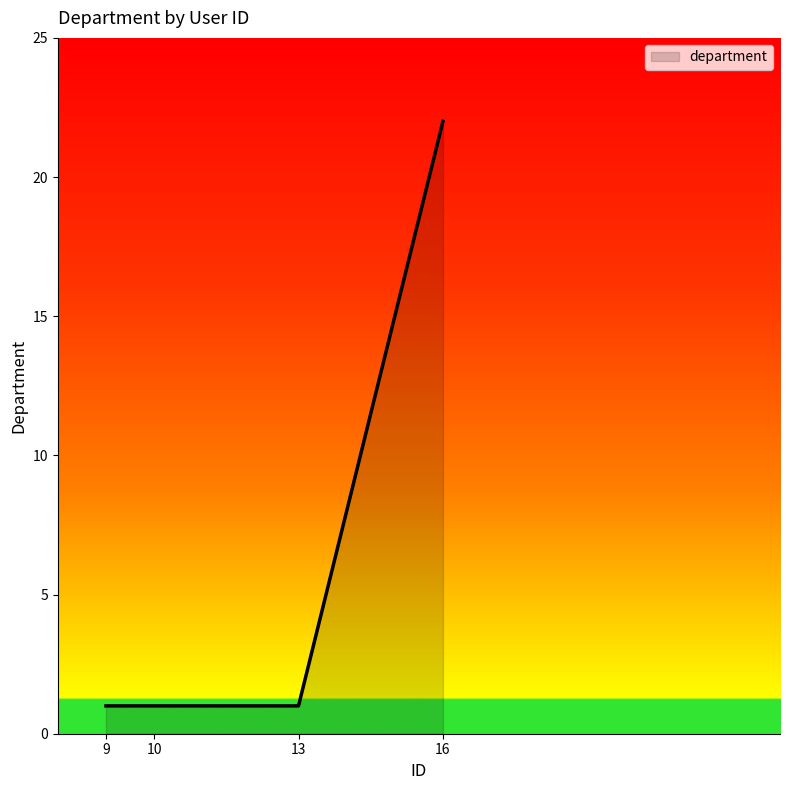

What is the difference between the values at 16 and 10?

21